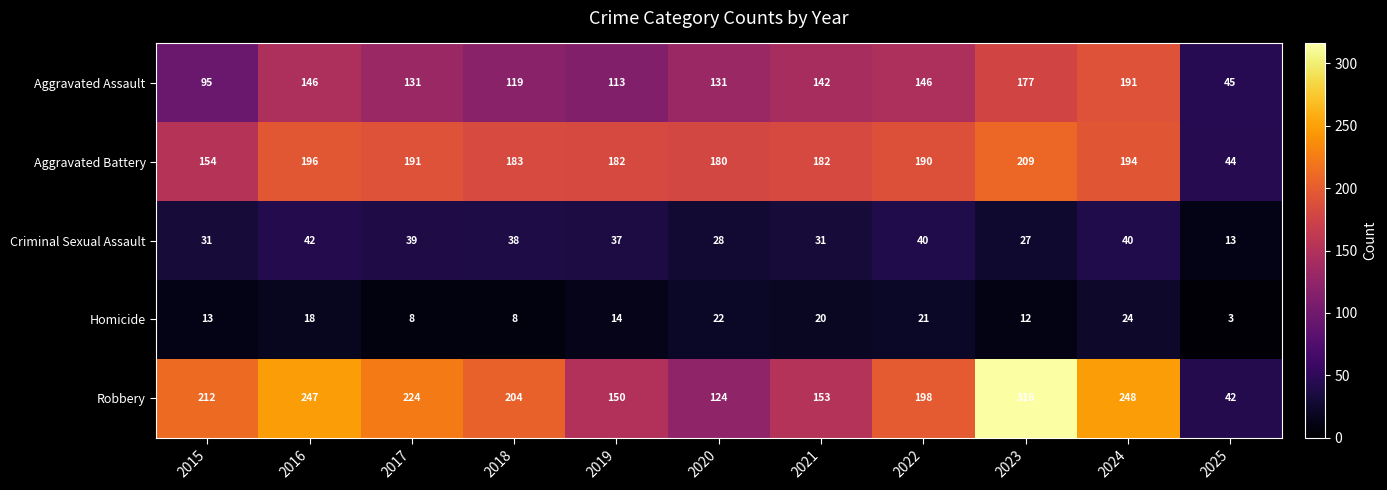

True or false: Robbery has a value of 224 at 2017.

True